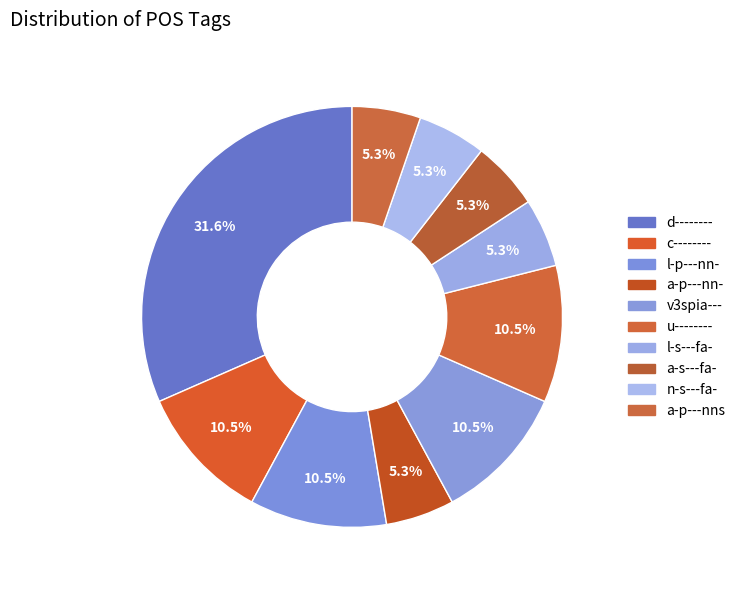

How many slices are in this pie chart?

10